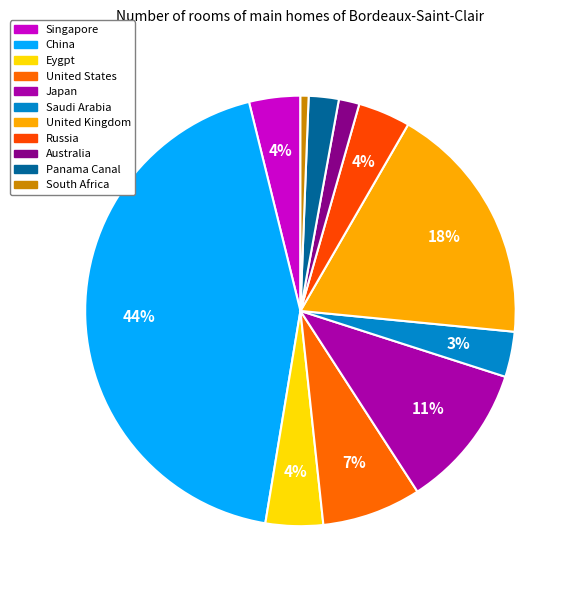

Rank the categories by value from highest to lowest.

China, United Kingdom, Japan, United States, Eygpt, Russia, Singapore, Saudi Arabia, Panama Canal, Australia, South Africa